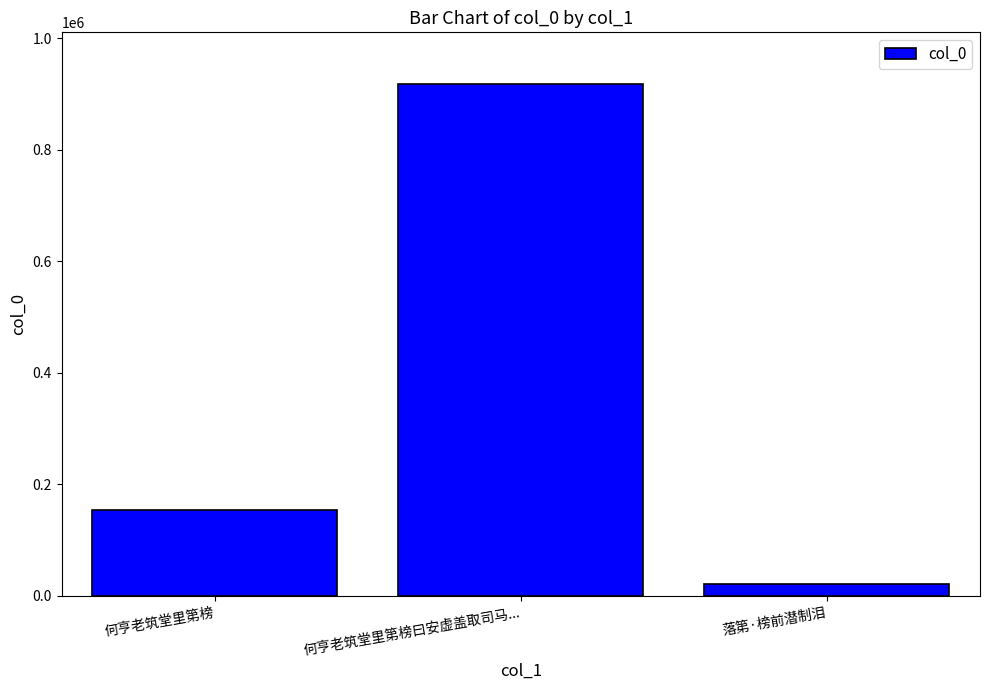

Rank the categories by value from highest to lowest.

何亨老筑堂里第榜曰安虚盖取司马..., 何亨老筑堂里第榜, 落第·榜前潜制泪